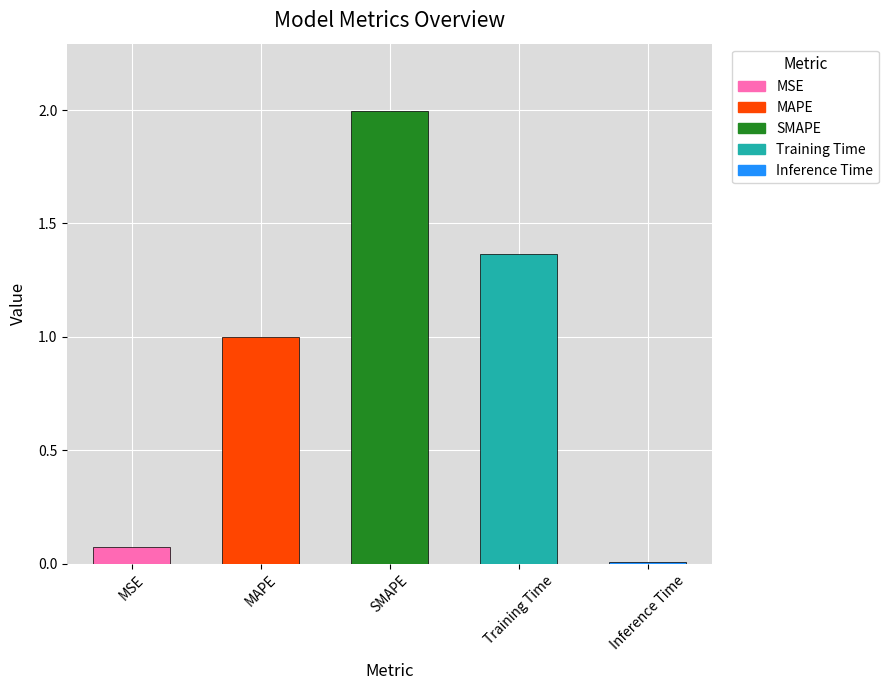

What is the difference between the values at MSE and MAPE?

0.9